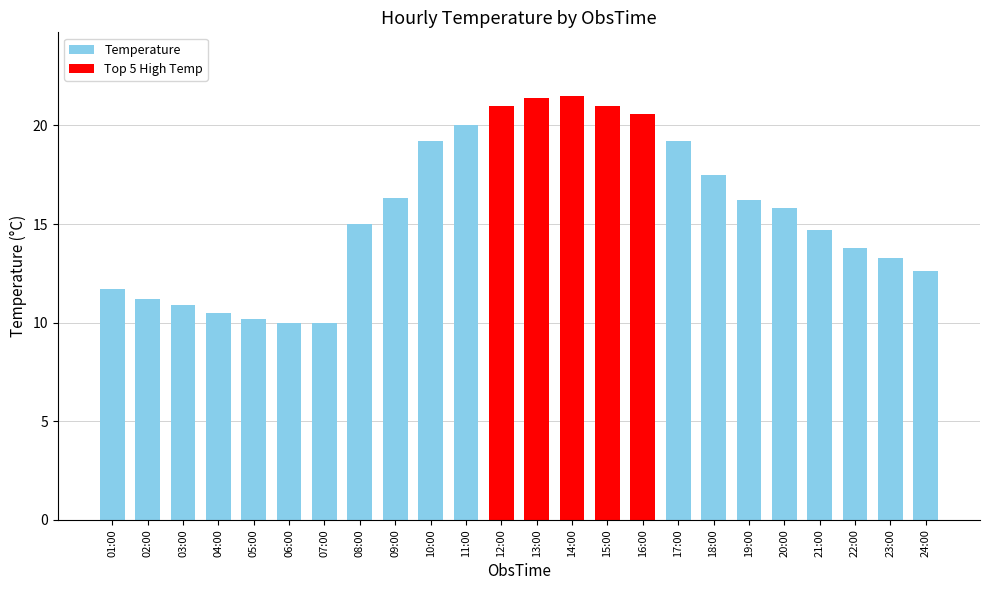

What is the label of the 24th bar from the left?

24:00